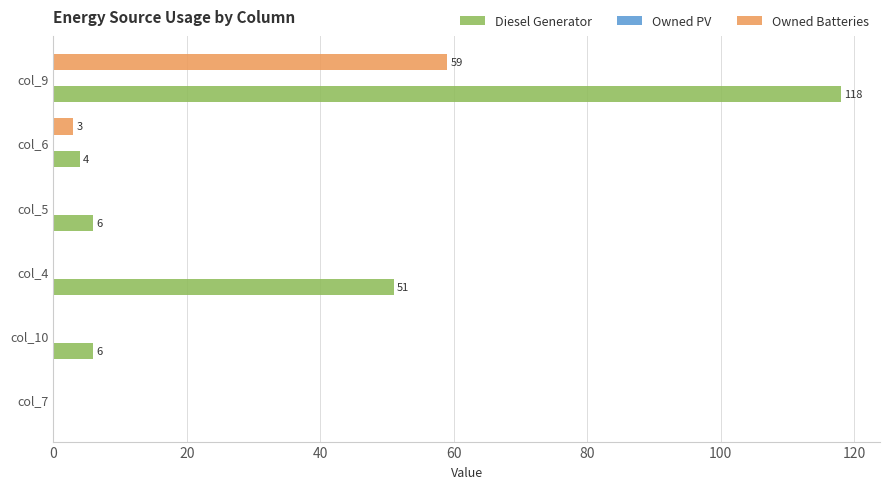

Which series changed the most between col_10 and col_9?

Diesel Generator